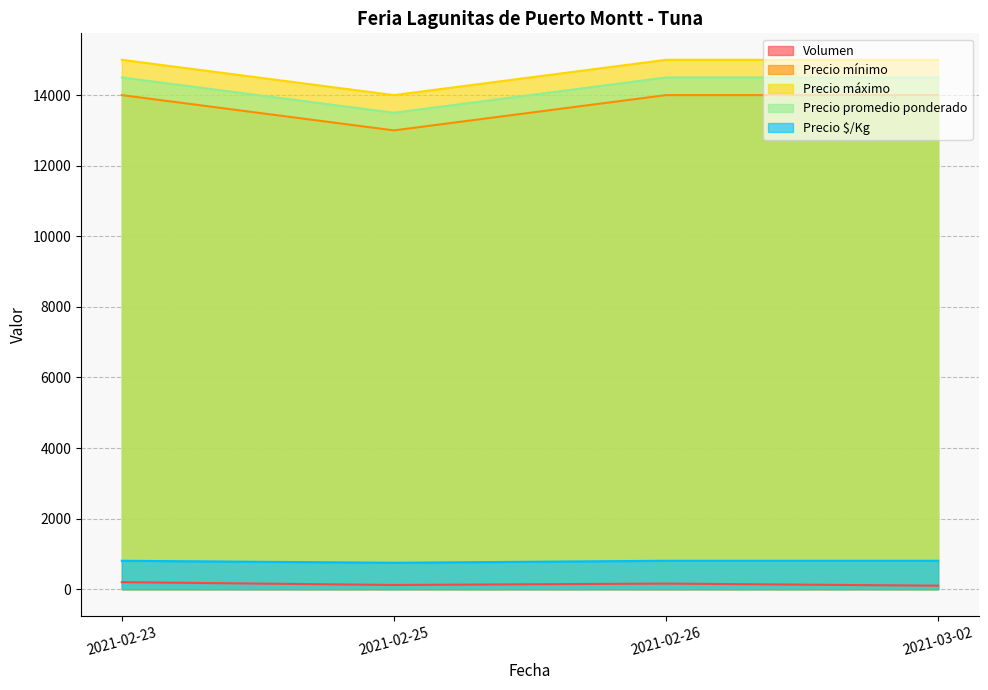

Which series has the widest spread of values?

Precio mínimo